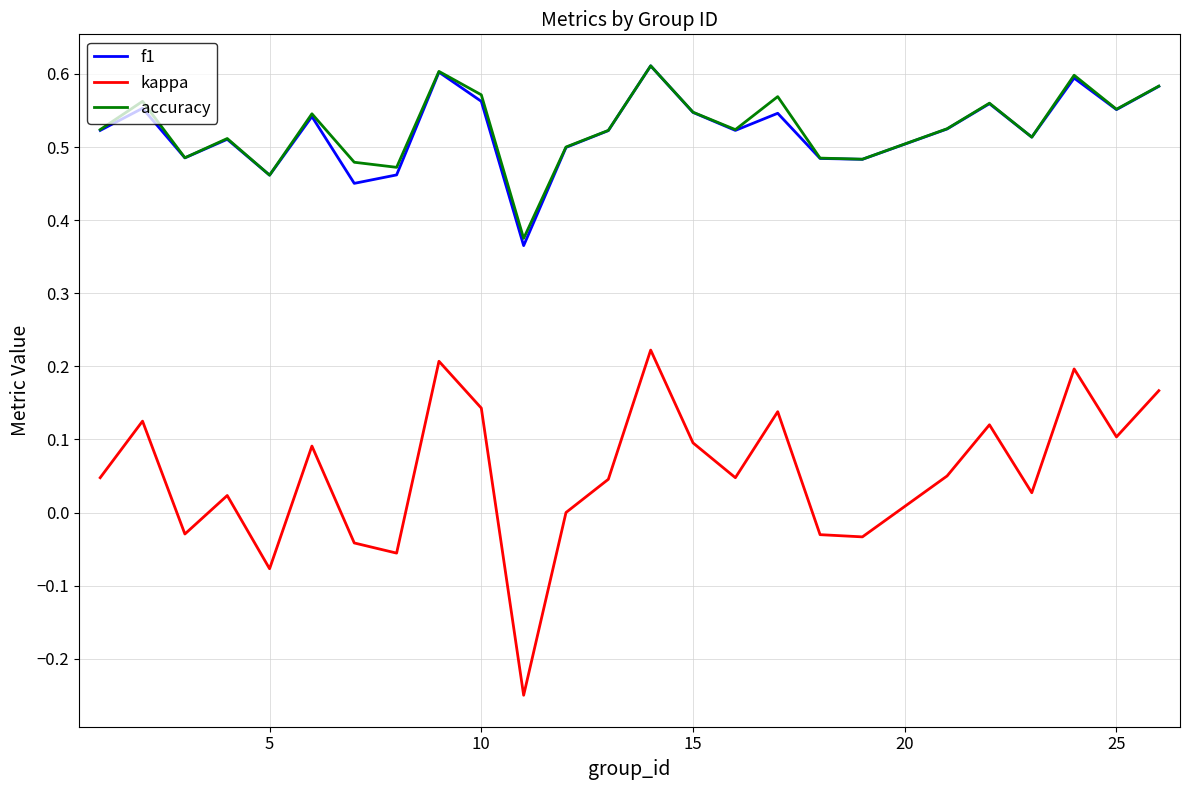

True or false: kappa and f1 cross at least once.

False